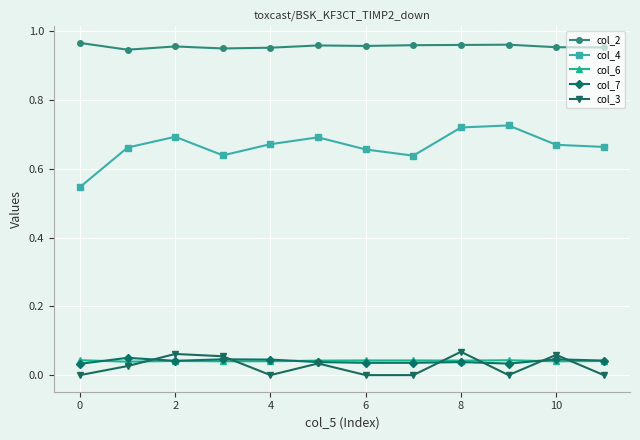

Which series has the largest range (max minus min)?

col_4